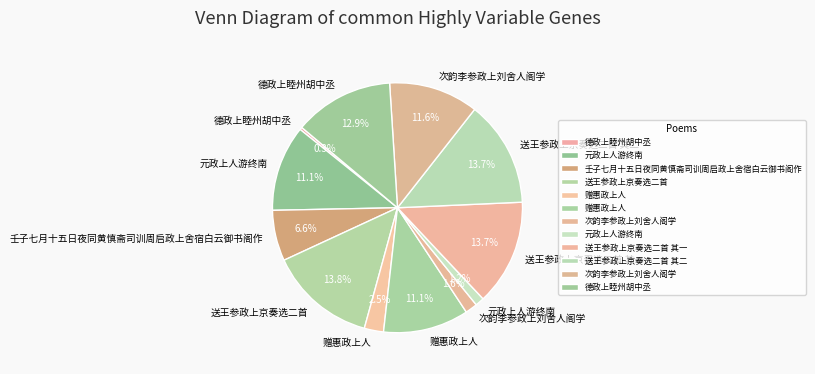

Does any single category account for the majority?

No